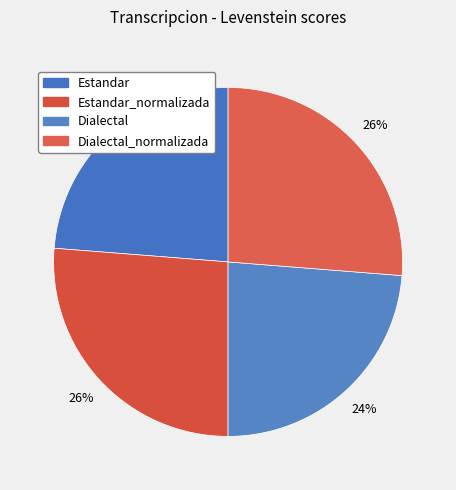

Rank the categories by value from lowest to highest.

Estandar, Dialectal, Estandar_normalizada, Dialectal_normalizada